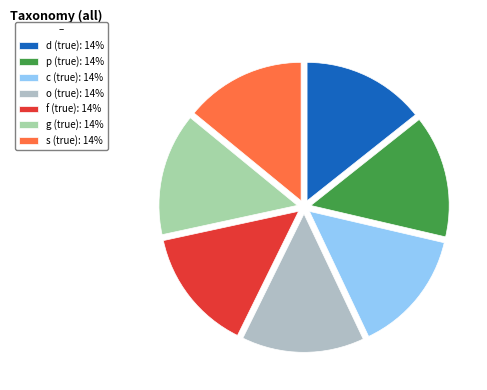

True or false: d (true) accounts for 4% of the total.

False